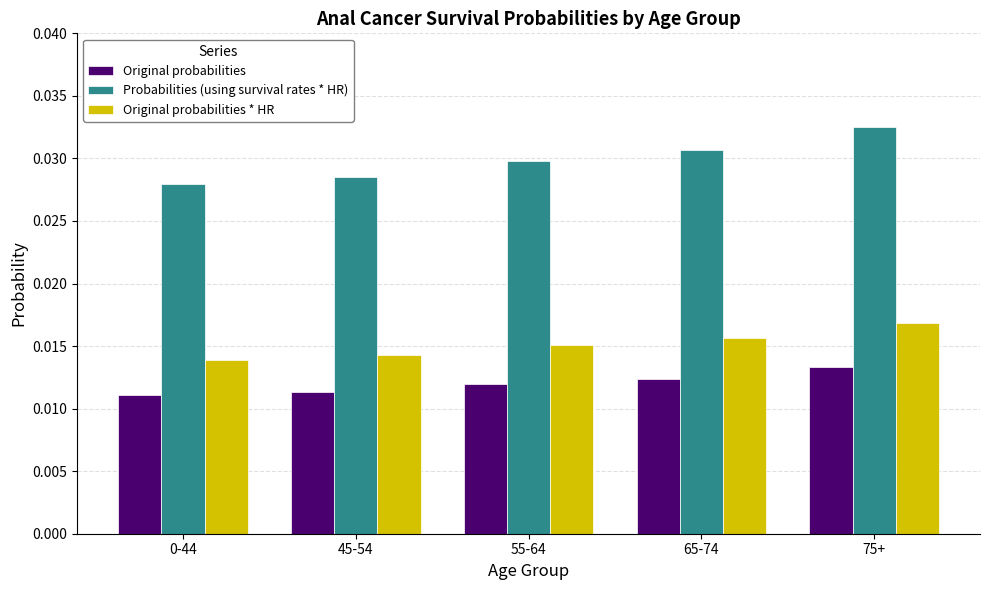

At which category is the sum across all series the highest?

75+